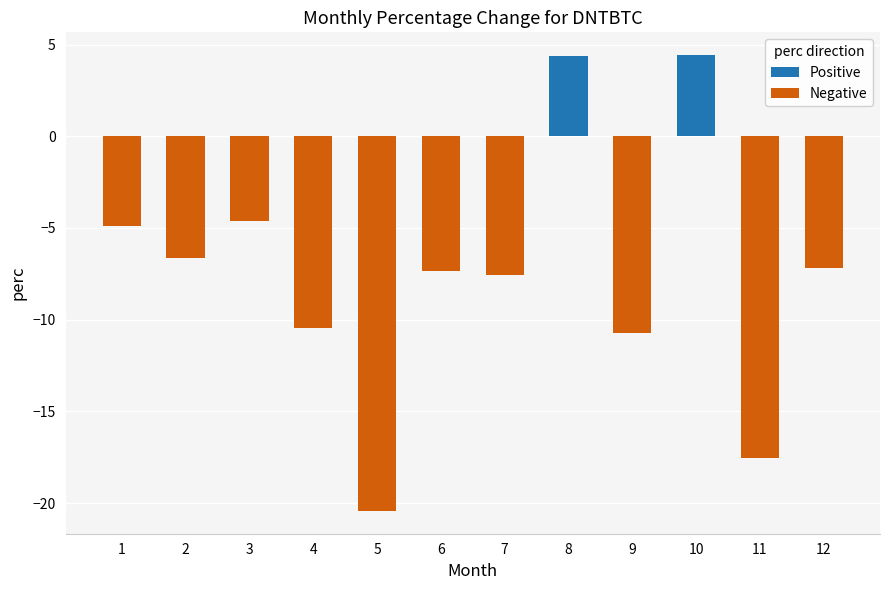

Reading left to right, extract all data points from this chart.

-4.9	-6.6	-4.6	-10.5	-20.4	-7.3	-7.5	4.4	-10.7	4.4	-17.6	-7.2